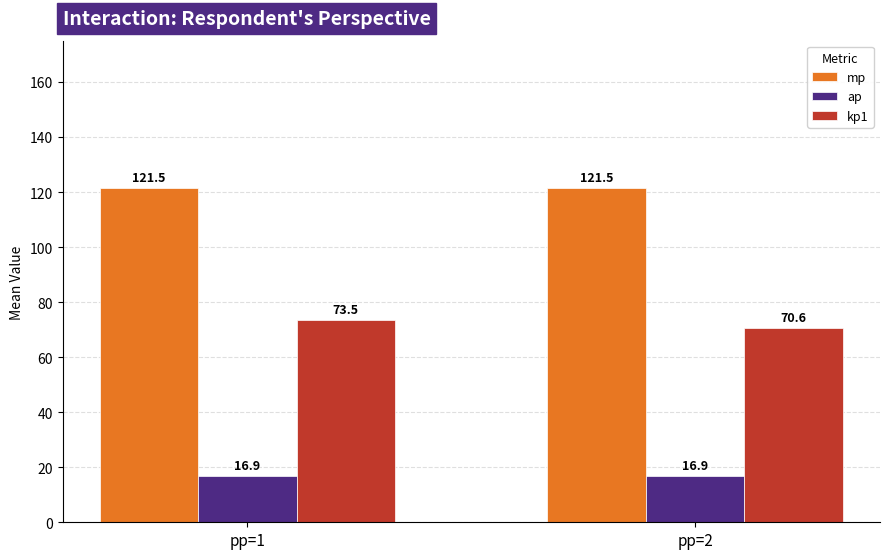

What is the sum of the ap values at pp=1 and pp=2?

33.8